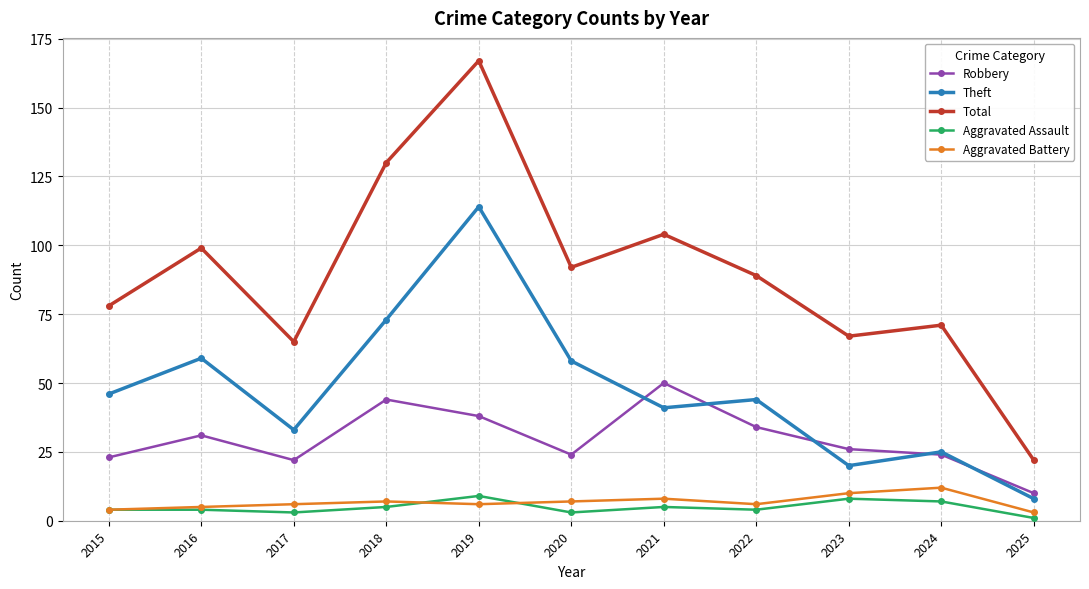

What is the sum of all Aggravated Assault values?

53